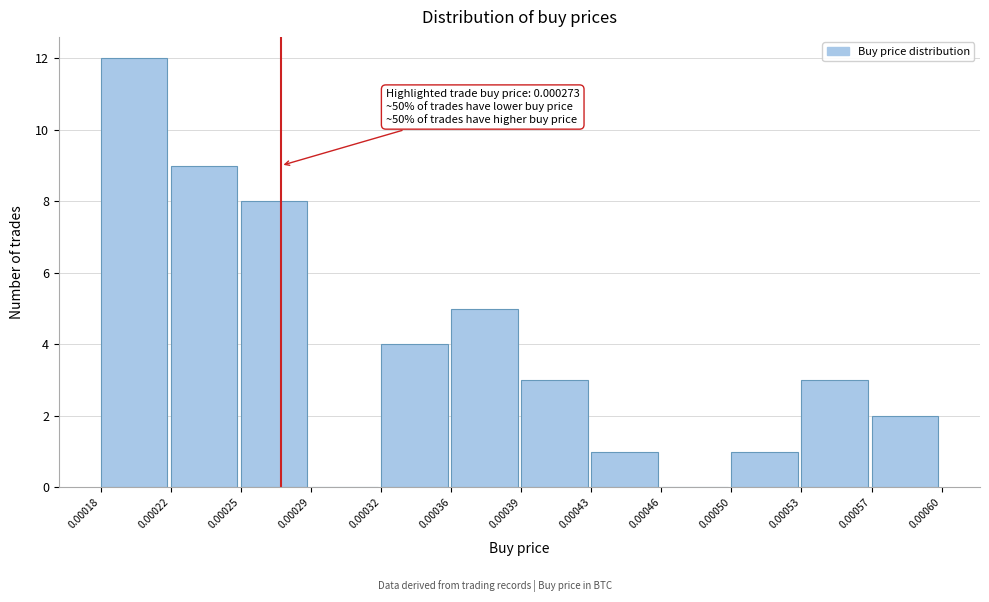

Reading right to left, list all the values displayed in this chart.

0.00057=2	0.00053=3	0.00050=1	0.00046=0	0.00043=1	0.00039=3	0.00036=5	0.00032=4	0.00029=0	0.00025=8	0.00022=9	0.00018=12